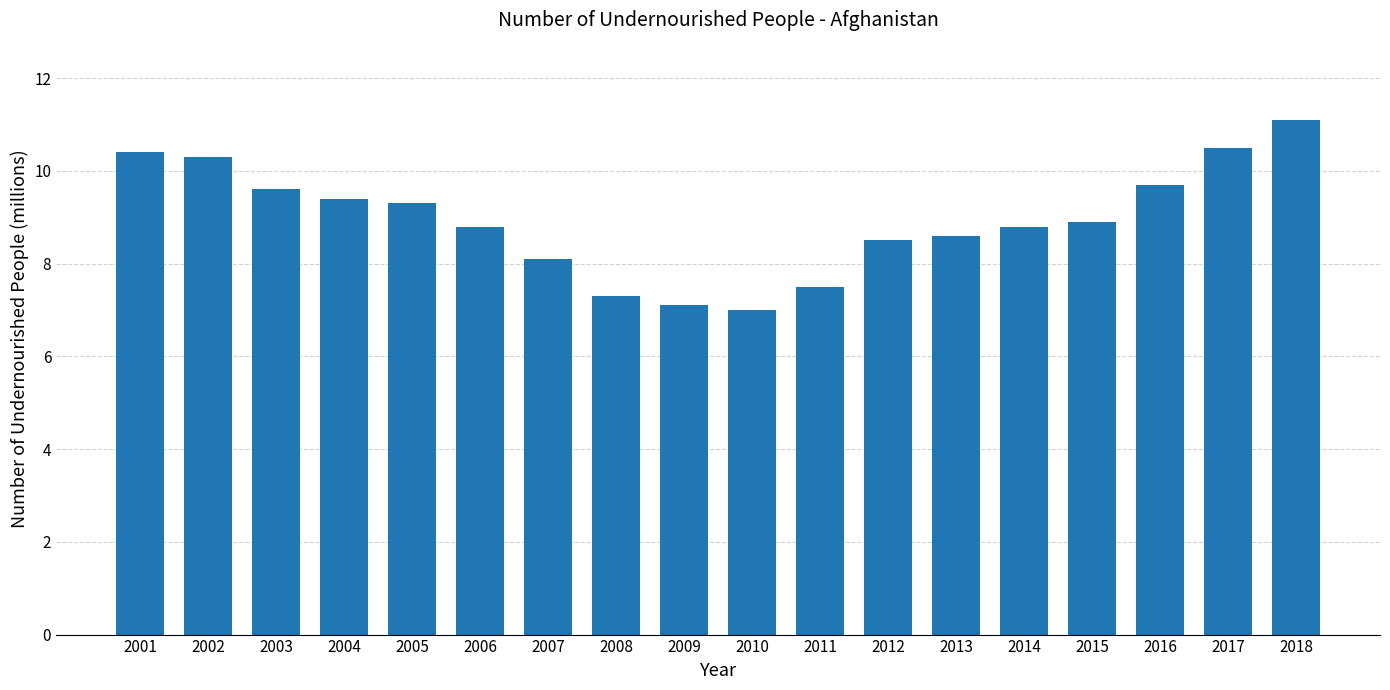

What is the difference between the values at 2008 and 2013?

1.3